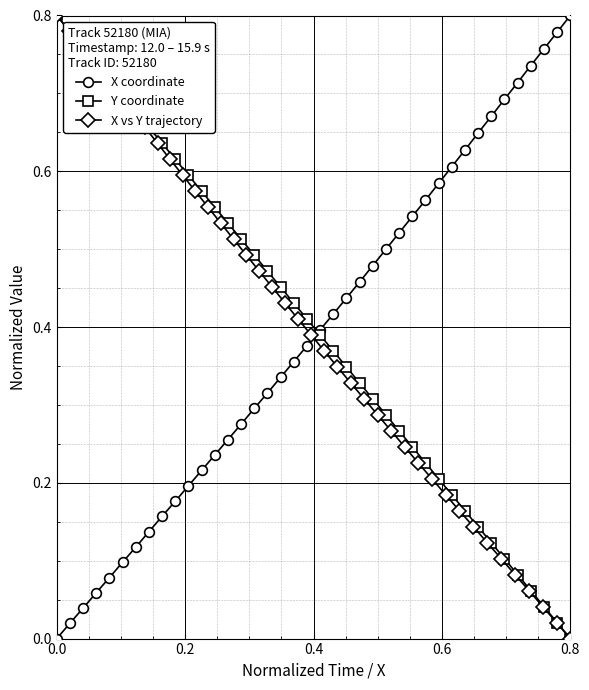

The X vs Y trajectory series shows 0.8 at 0.0. True or false?

True